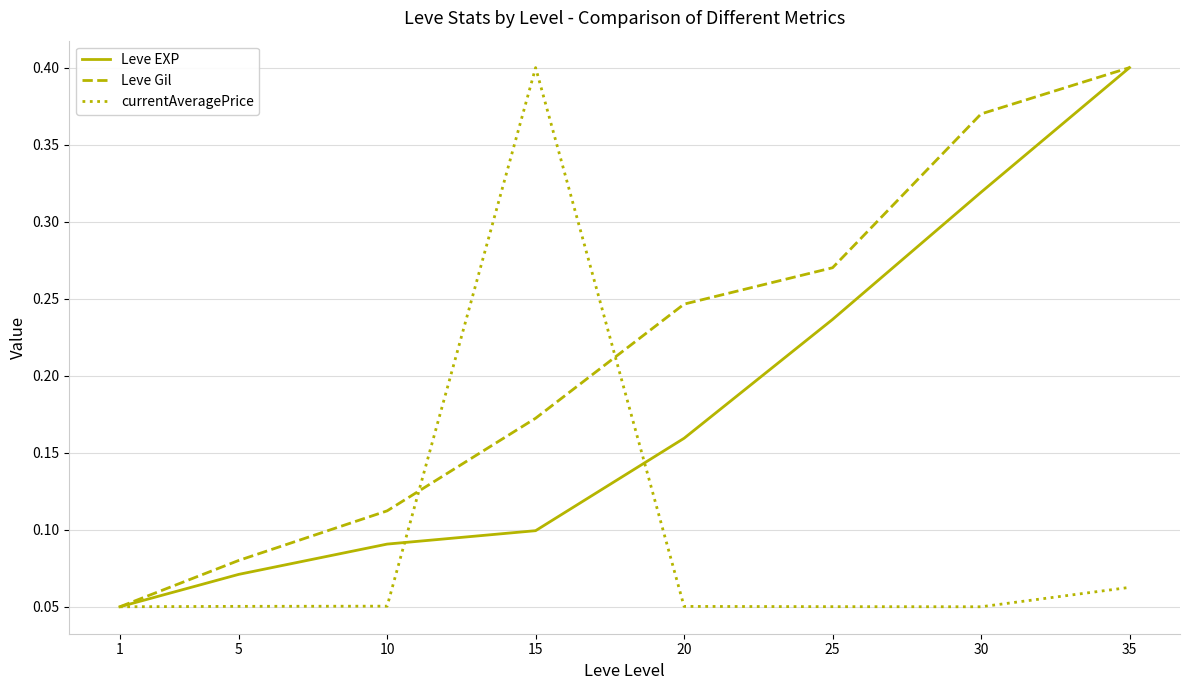

Rank the series by their average value, from highest to lowest.

Leve Gil, Leve EXP, currentAveragePrice